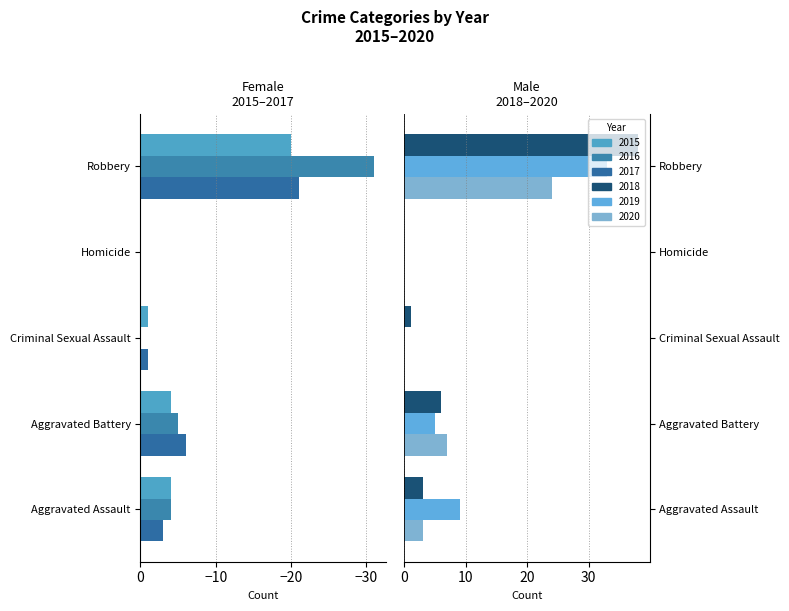

List the labels in order of 2019 value, smallest first.

Criminal Sexual Assault, Homicide, Aggravated Battery, Aggravated Assault, Robbery